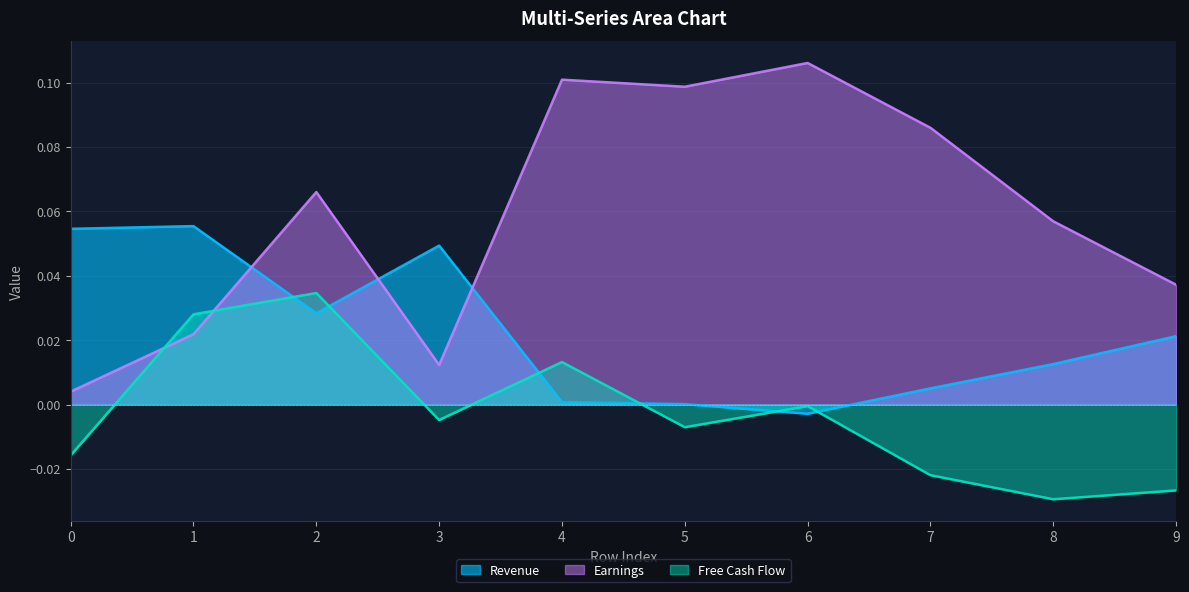

The value of Free Cash Flow at 2 is 0.0. True or false?

True